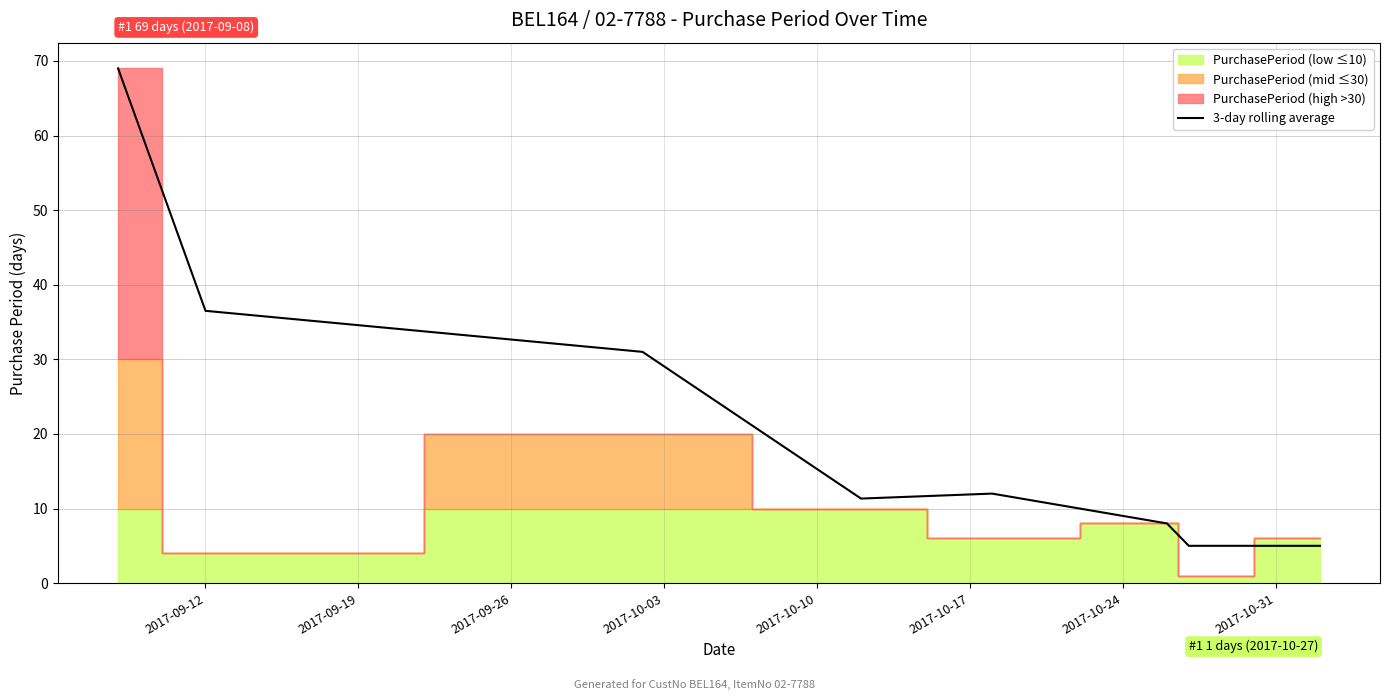

Reading right to left, list all the values displayed in this chart.

5.0	5.0	8.0	12.0	11.3	31.0	36.5	69.0